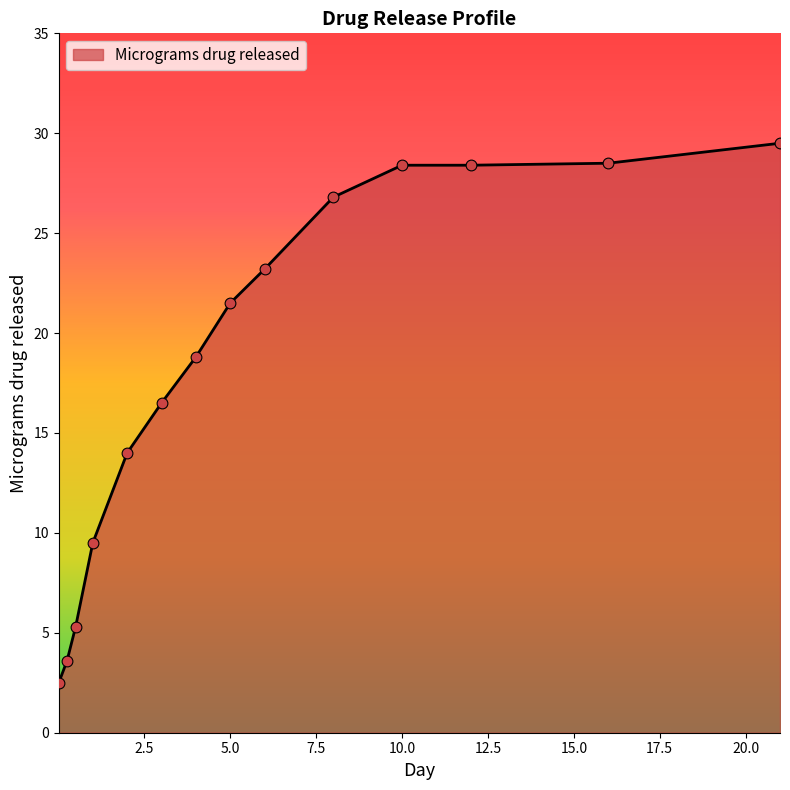

What is the difference between the maximum and minimum values?

27.0